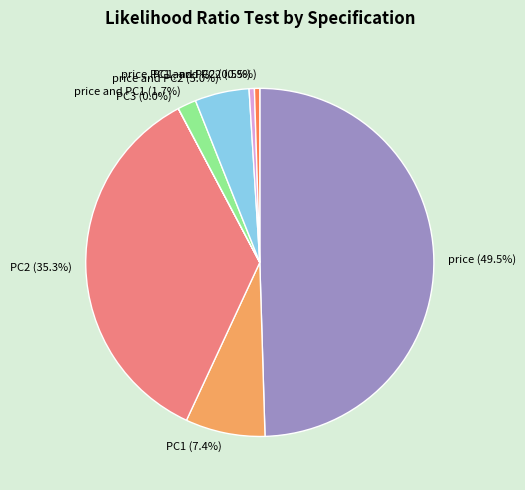

Between PC1 and PC2 and price and PC1, which is larger?

price and PC1